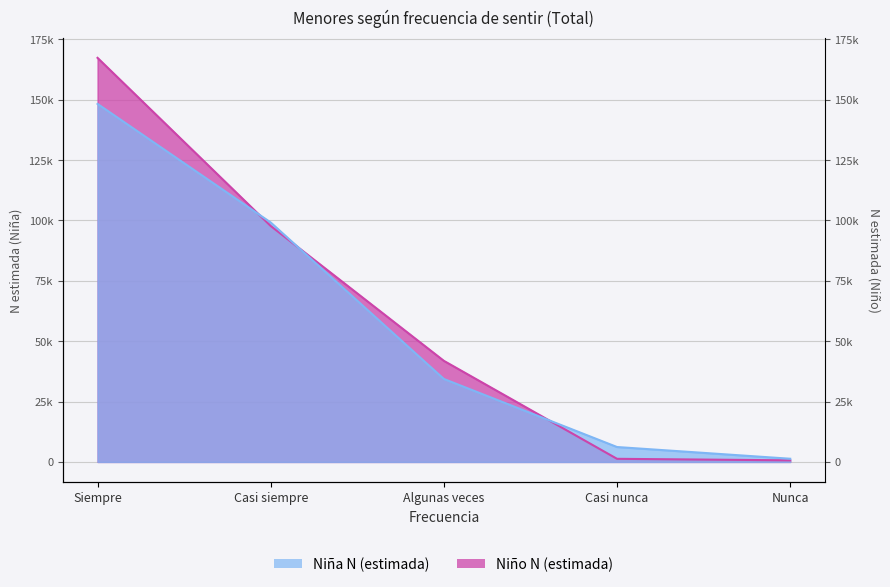

What is the label of the 5th point from the right?

Siempre